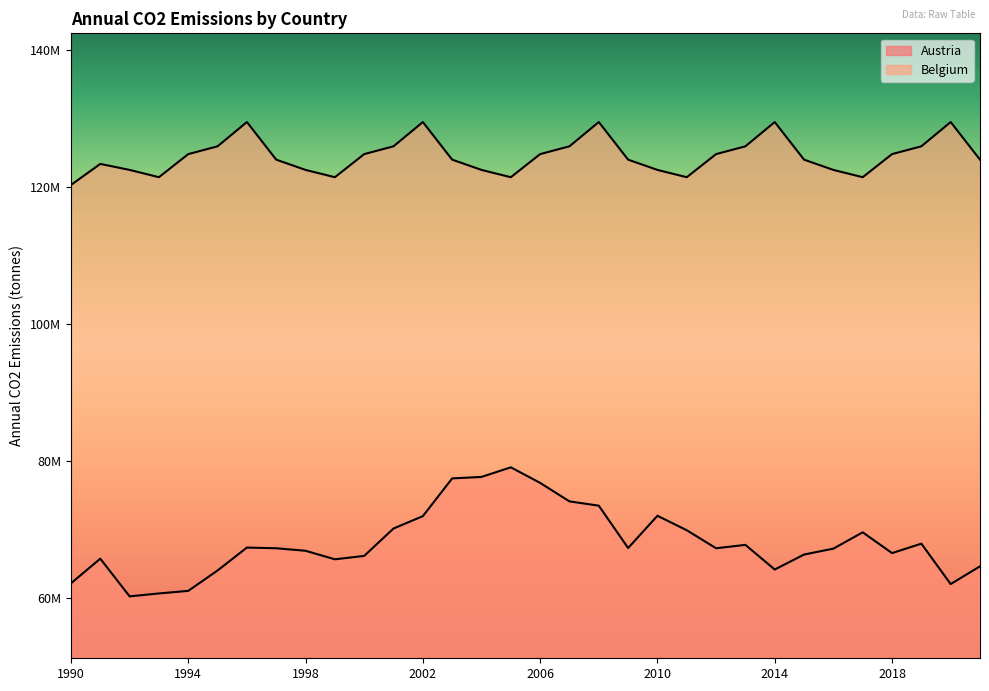

Count the number of data series in this chart.

2